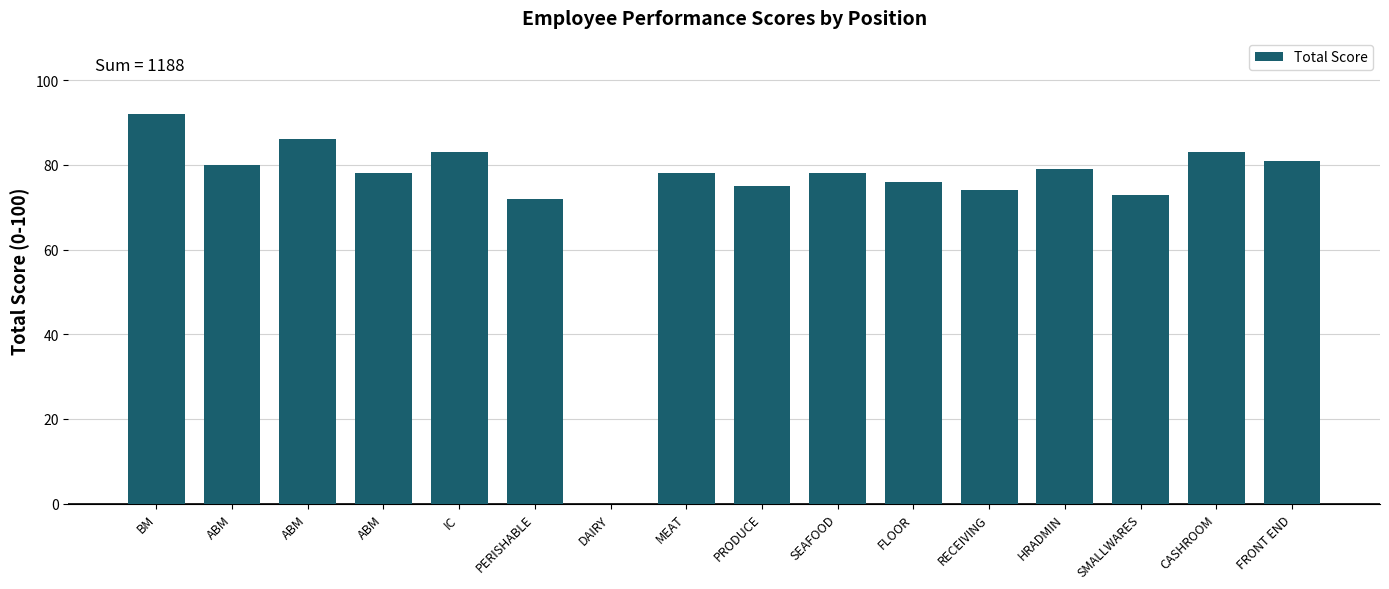

How many categories are shown in the chart?

16